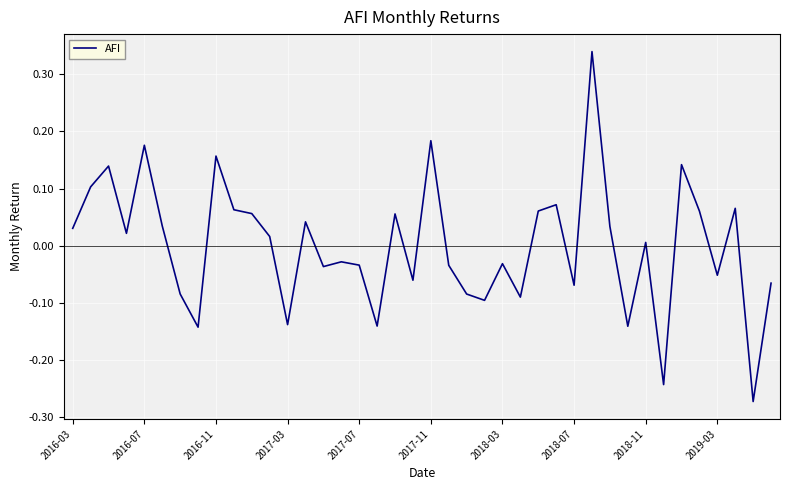

What is the difference between the maximum and minimum values?

0.6